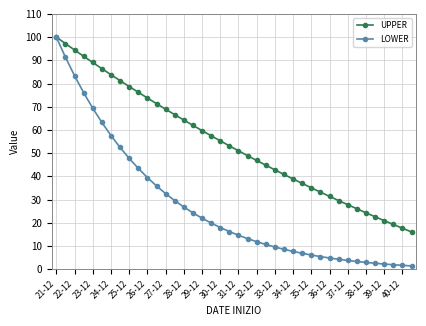

What is the value of the LOWER point at the 19th from the left?

17.9